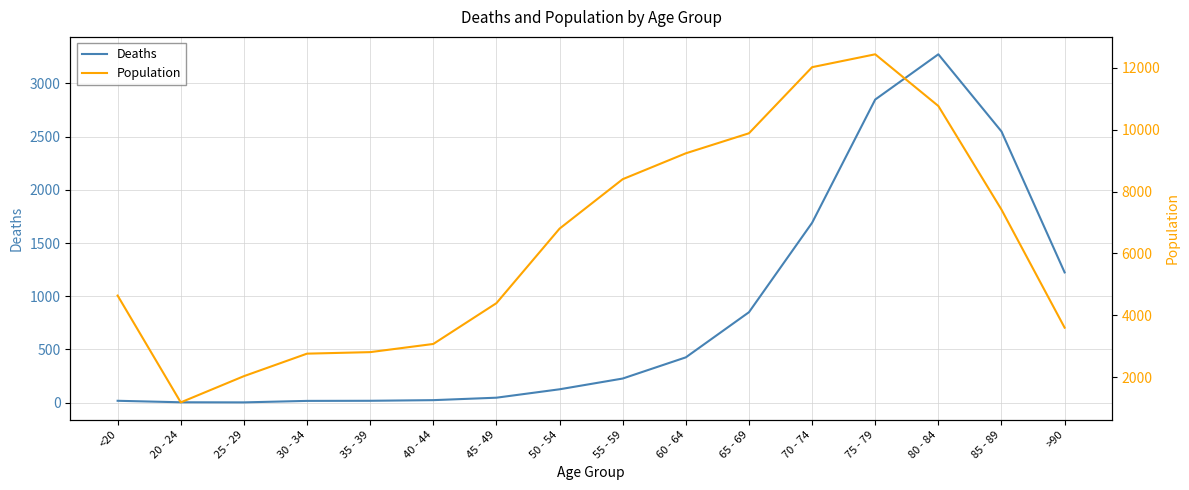

Is this an area chart (filled region under the line)?

No